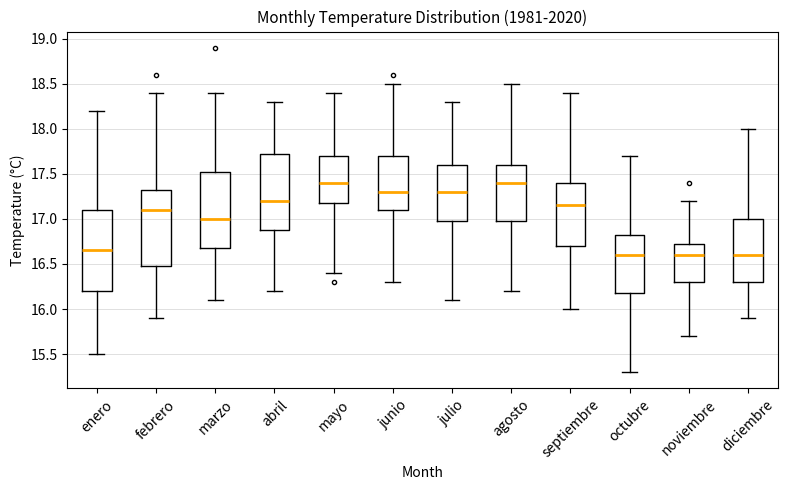

Reading left to right, read every box against the y-axis: the position of its median line, the range the box covers, and the ends of its whiskers. The values are not printed on the chart, so give them approximately, as read against the axis.

enero: median 16.65, box 16.20 to 17.10, whiskers 15.50 to 18.20
febrero: median 17.10, box 16.50 to 17.35, whiskers 15.90 to 18.40
marzo: median 17.00, box 16.70 to 17.55, whiskers 16.10 to 18.40
abril: median 17.20, box 16.90 to 17.75, whiskers 16.20 to 18.30
mayo: median 17.40, box 17.20 to 17.70, whiskers 16.40 to 18.40
junio: median 17.30, box 17.10 to 17.70, whiskers 16.30 to 18.50
julio: median 17.30, box 17.00 to 17.60, whiskers 16.10 to 18.30
agosto: median 17.40, box 17.00 to 17.60, whiskers 16.20 to 18.50
septiembre: median 17.15, box 16.70 to 17.40, whiskers 16.00 to 18.40
octubre: median 16.60, box 16.20 to 16.85, whiskers 15.30 to 17.70
noviembre: median 16.60, box 16.30 to 16.75, whiskers 15.70 to 17.20
diciembre: median 16.60, box 16.30 to 17.00, whiskers 15.90 to 18.00